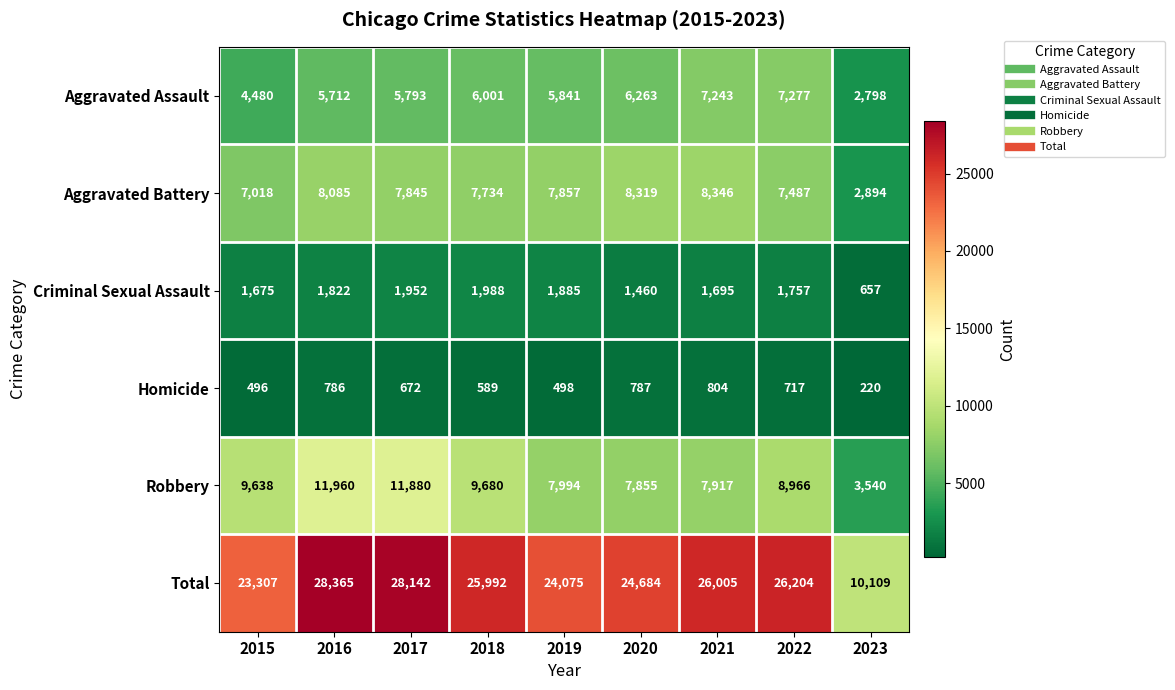

Is it true that Homicide equals 498 at 2019?

True